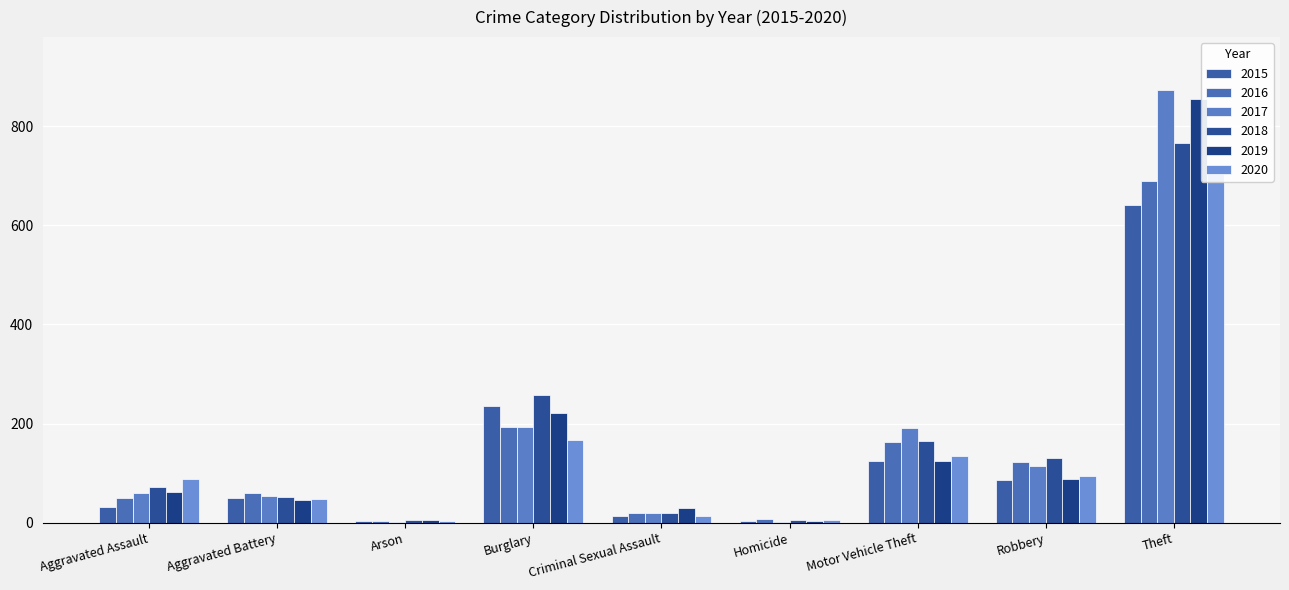

Where is 2017 nearest to the value 437?

Burglary